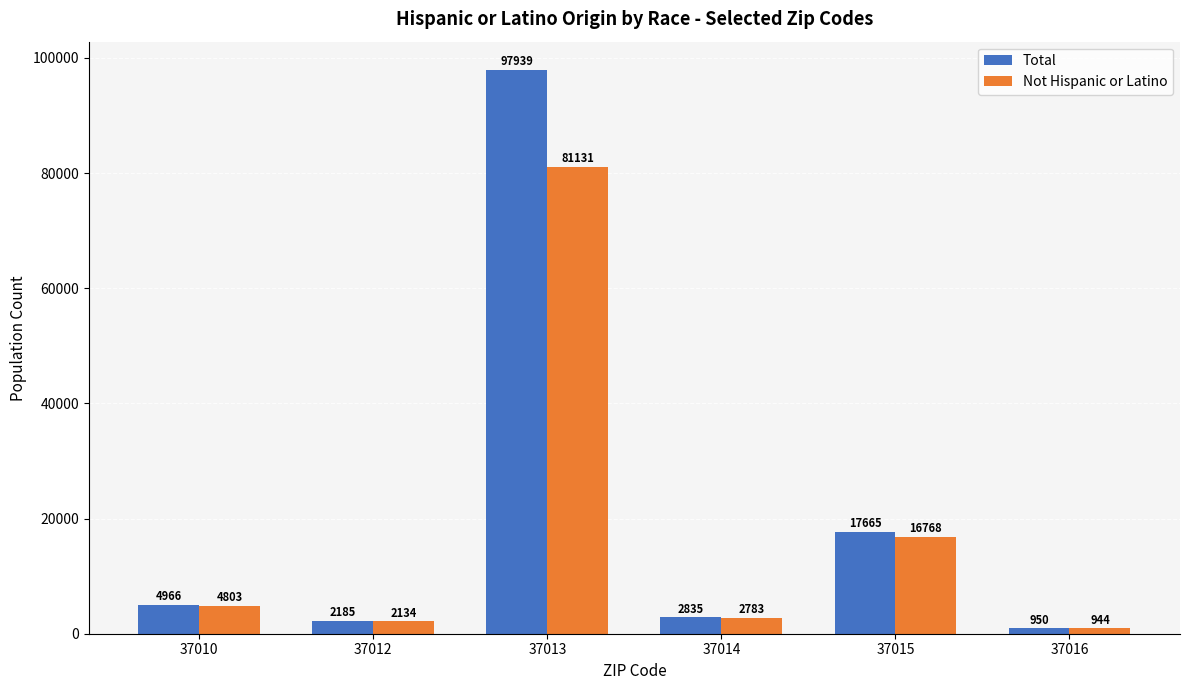

Which label corresponds to the smallest value in the chart?

37016